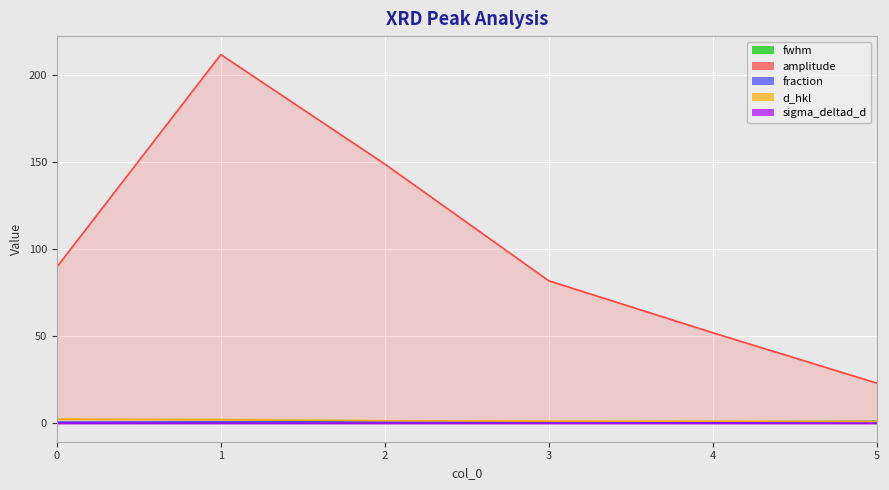

The amplitude series shows 89.8 at 0. True or false?

True